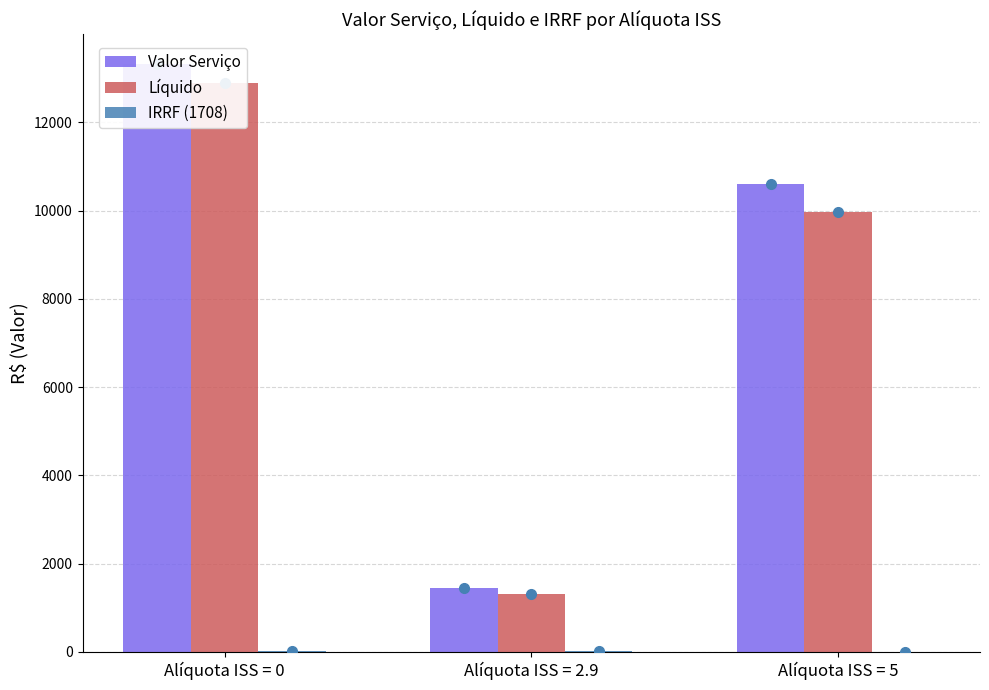

At which label is IRRF (1708) closest to 10?

Alíquota ISS = 0